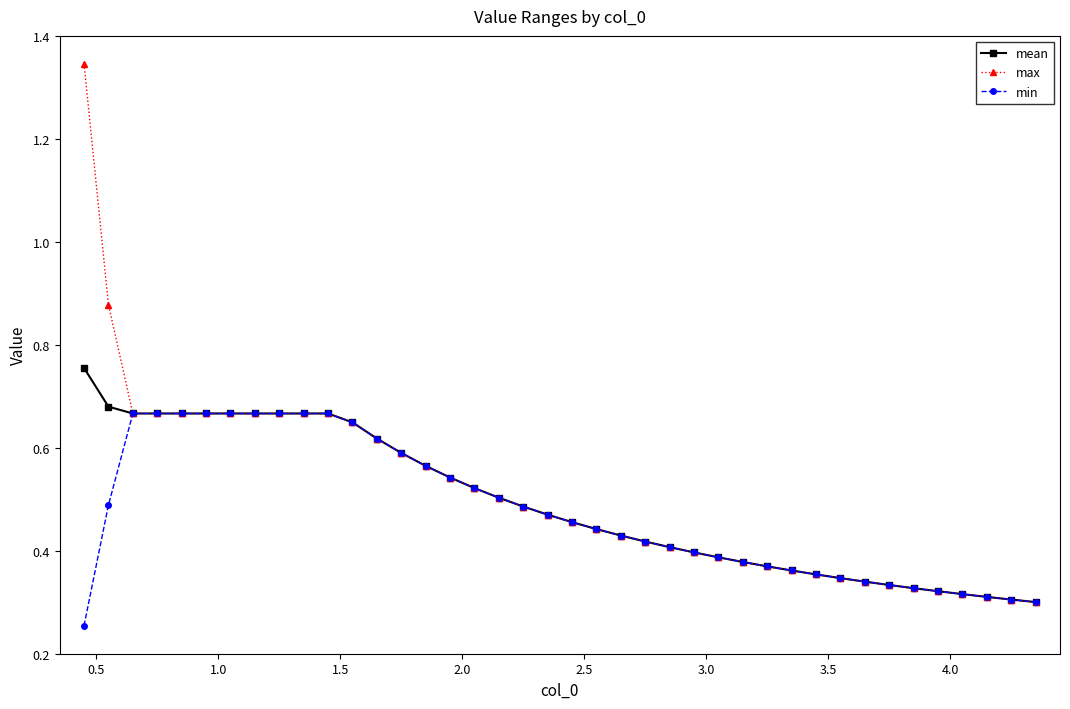

At how many categories does at least one series exceed 0?

40